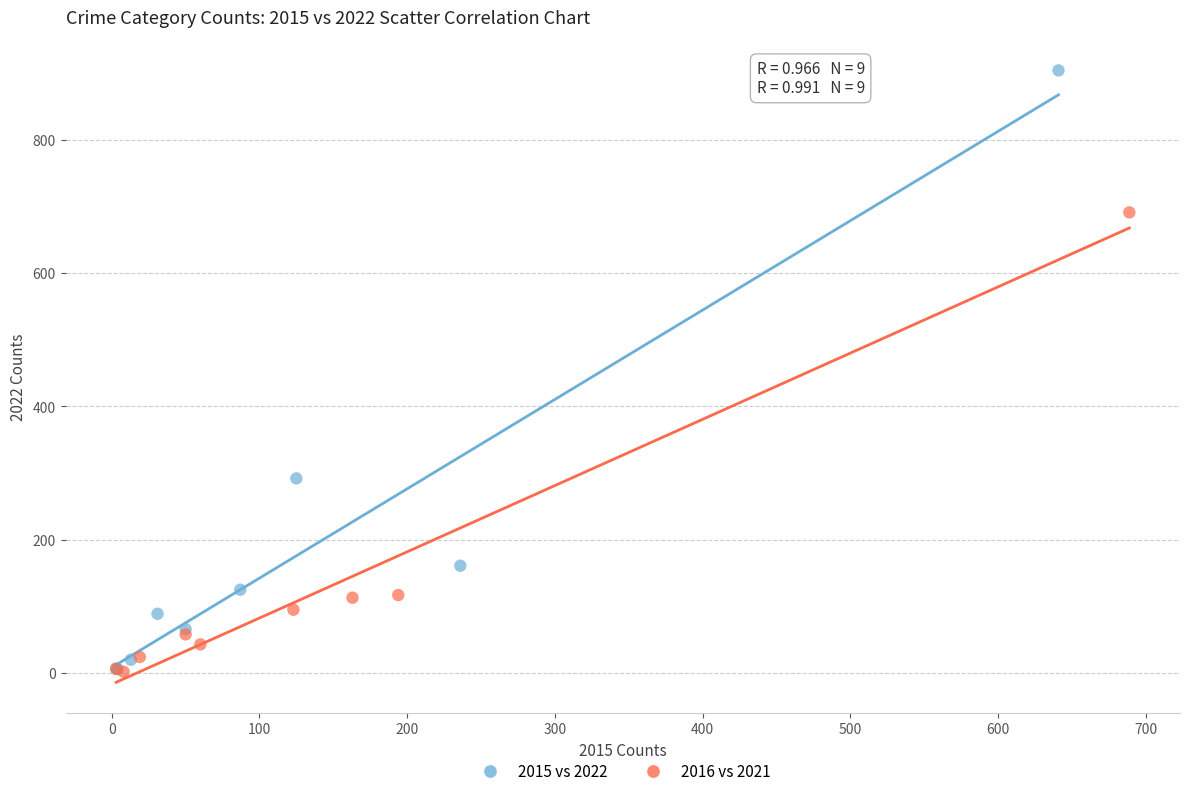

Which series has the largest Y range (max minus min)?

2015 vs 2022